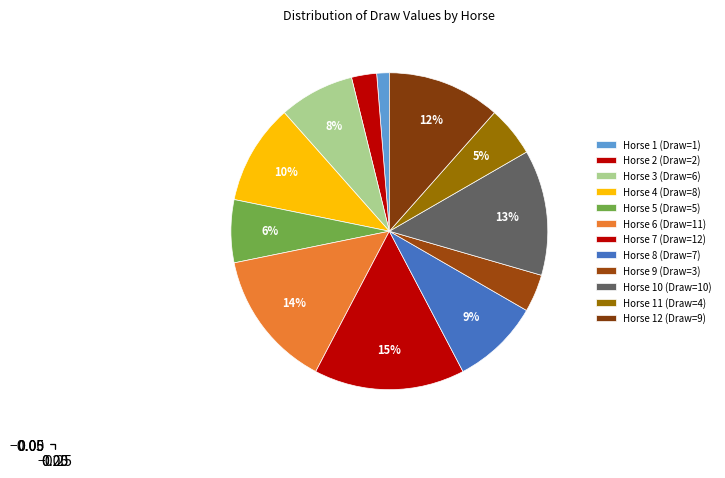

What is the smallest slice in the pie chart?

1